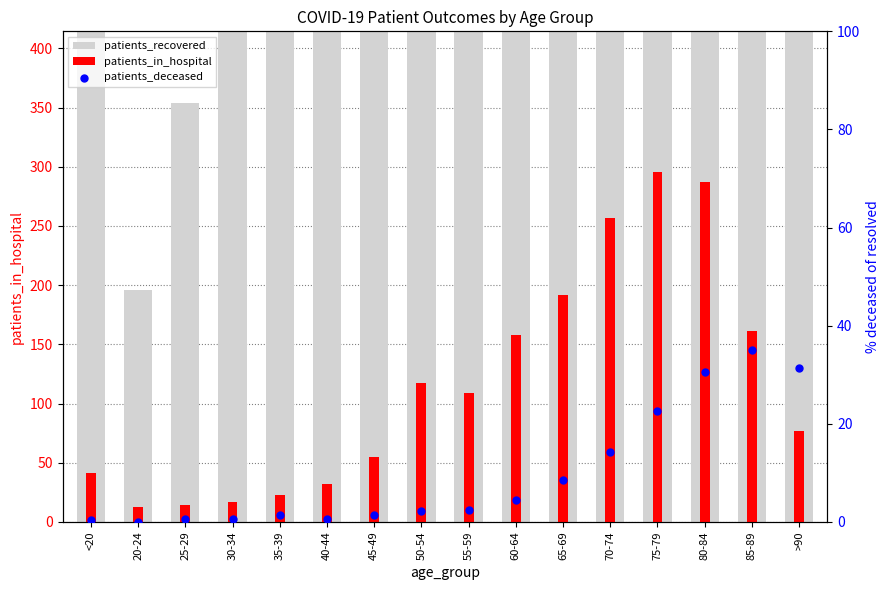

At how many categories does at least one series exceed 498?

13